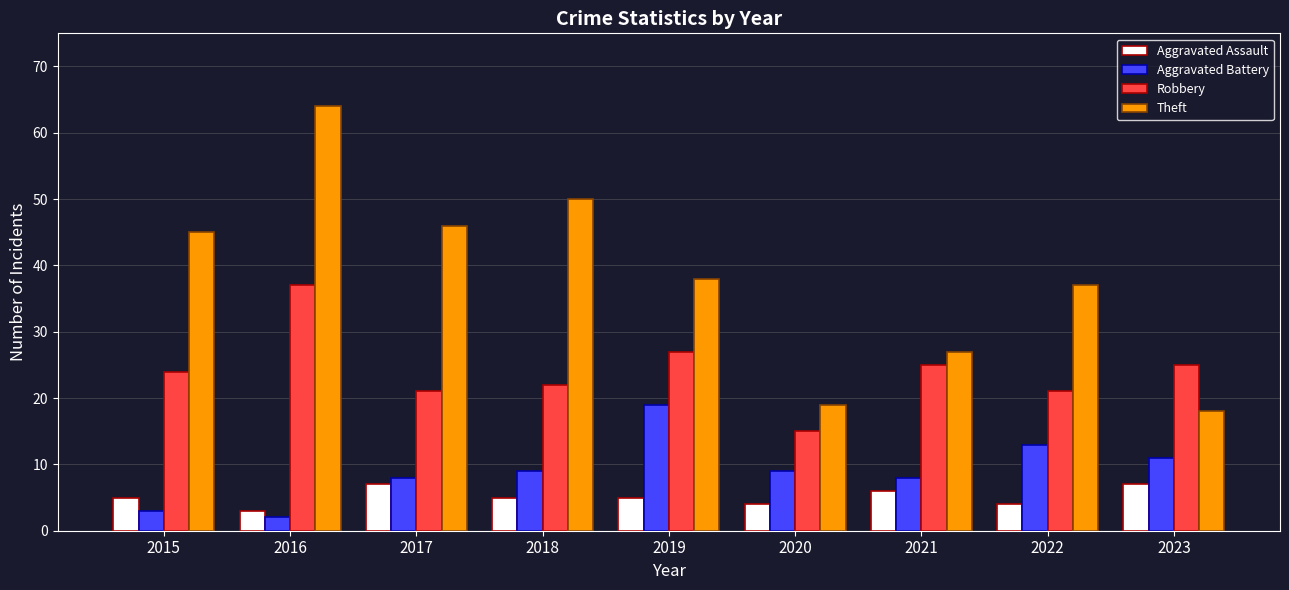

What is the value of the Aggravated Assault bar at the 8th from the left?

4